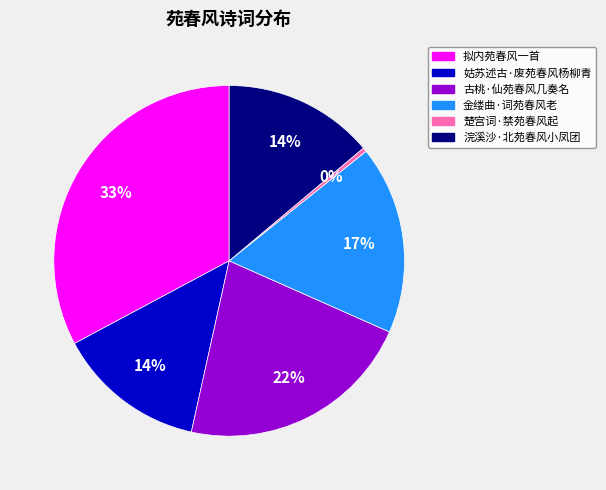

To the nearest percent, what is the combined percentage of 浣溪沙·北苑春风小凤团 and 姑苏述古·废苑春风杨柳青?

28%